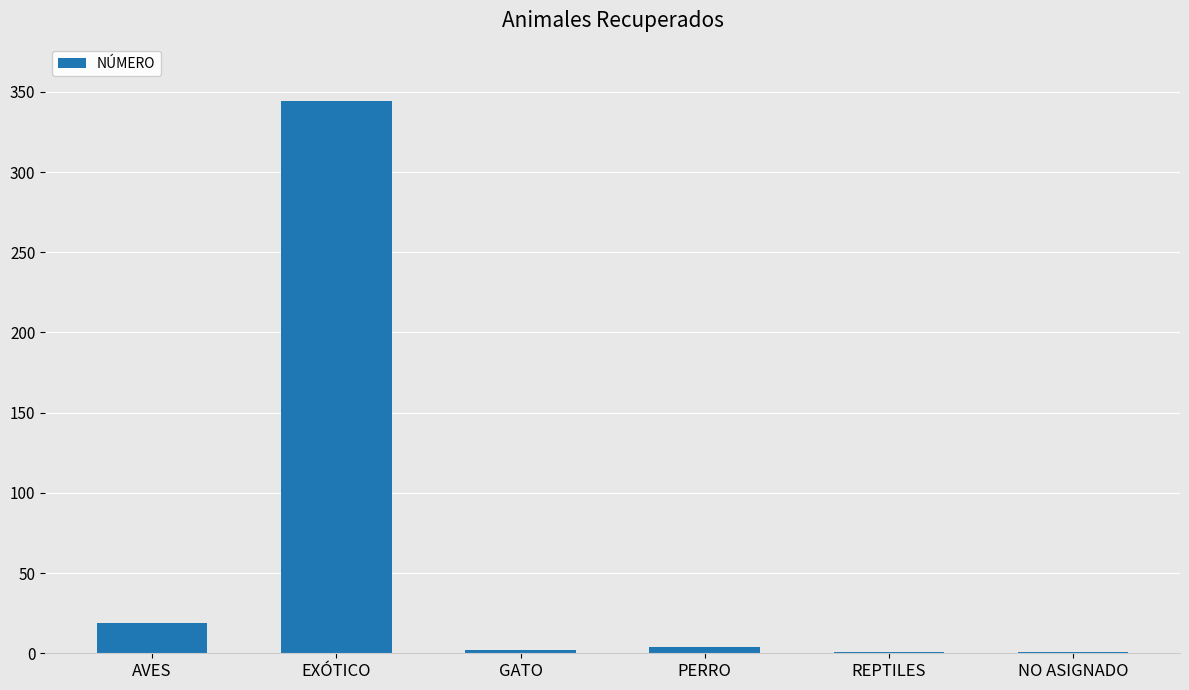

Count the number of data series in this chart.

1